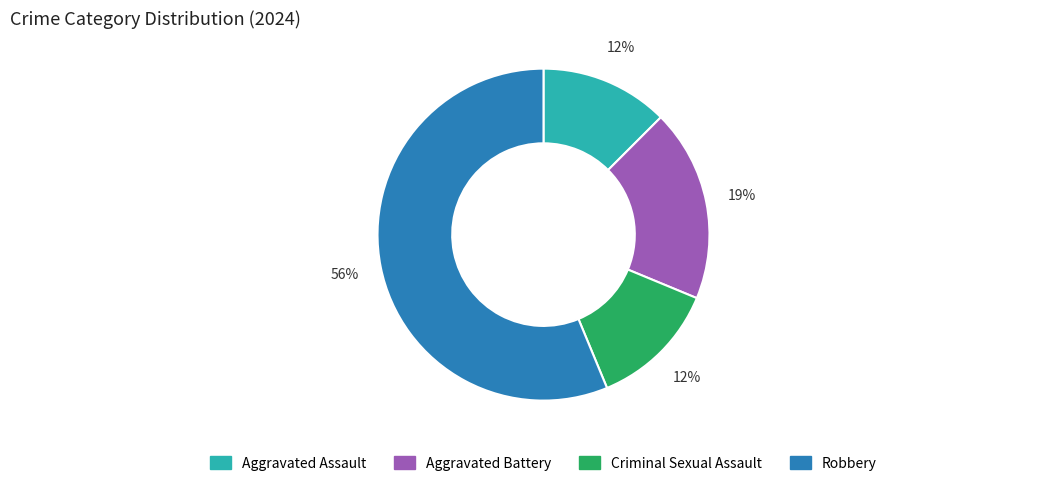

Combined, do Aggravated Assault and Aggravated Battery account for over 50%?

No